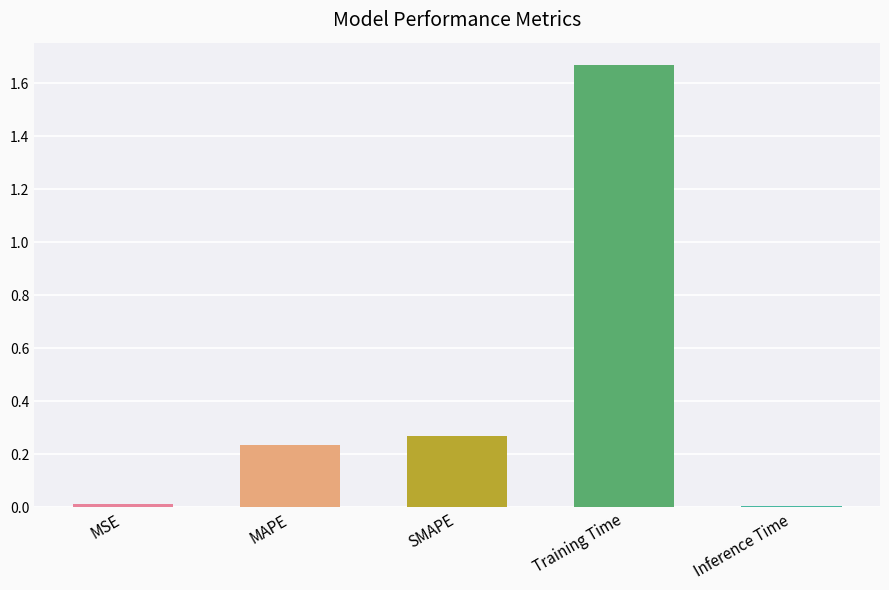

Reading left to right, extract all data points from this chart.

0.0	0.2	0.3	1.7	0.0